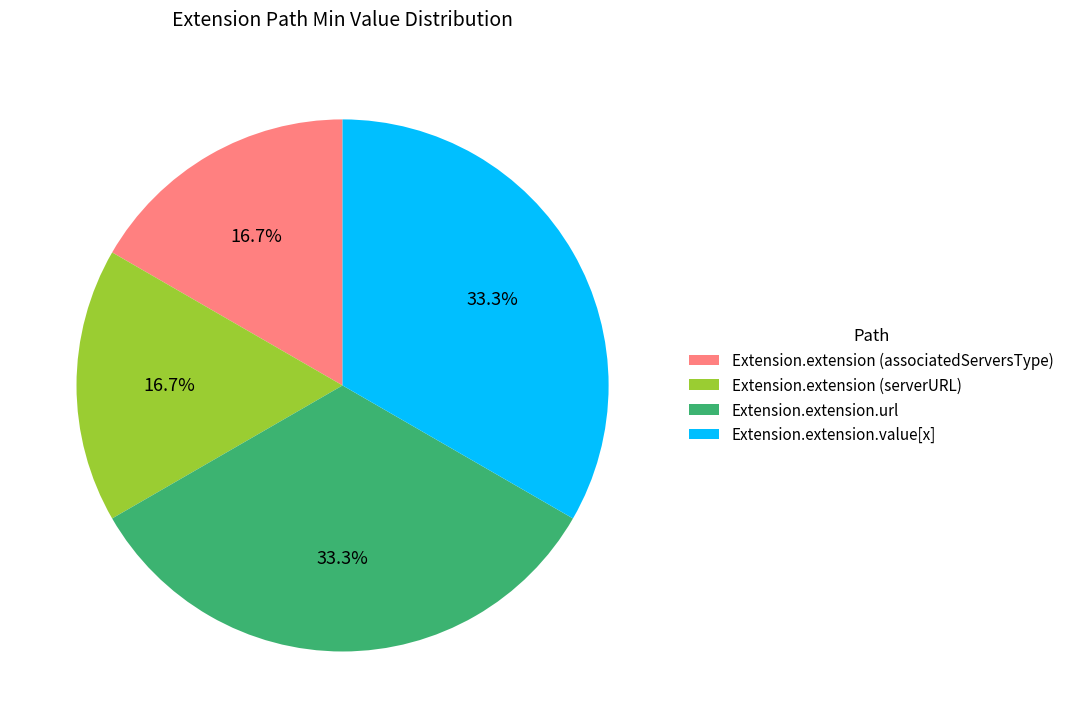

Combined, what portion of the pie is Extension.extension (associatedServersType) and Extension.extension.url?

50.0%